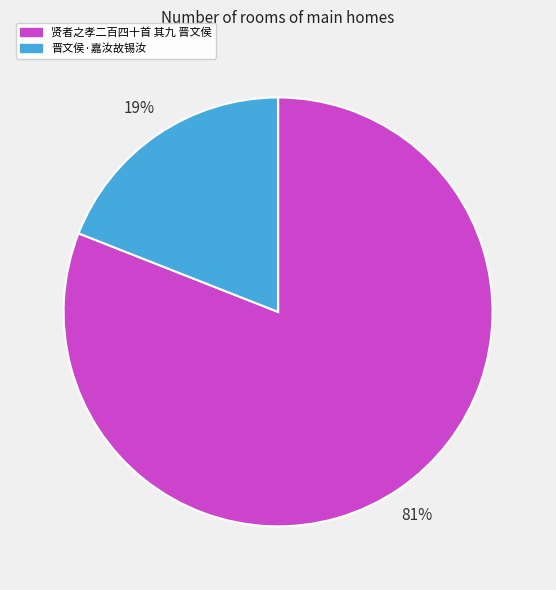

Is there a majority slice in this chart?

Yes